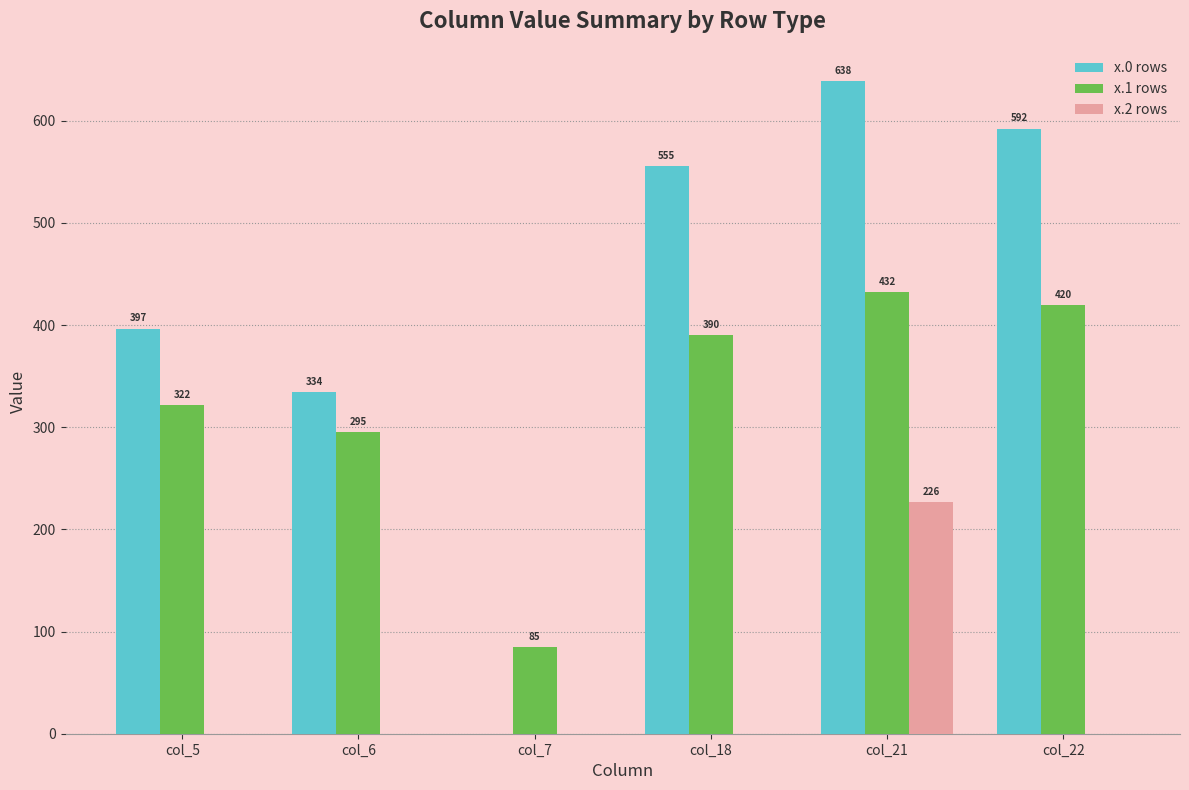

Between col_21 and col_22, which series saw the biggest shift?

x.2 rows